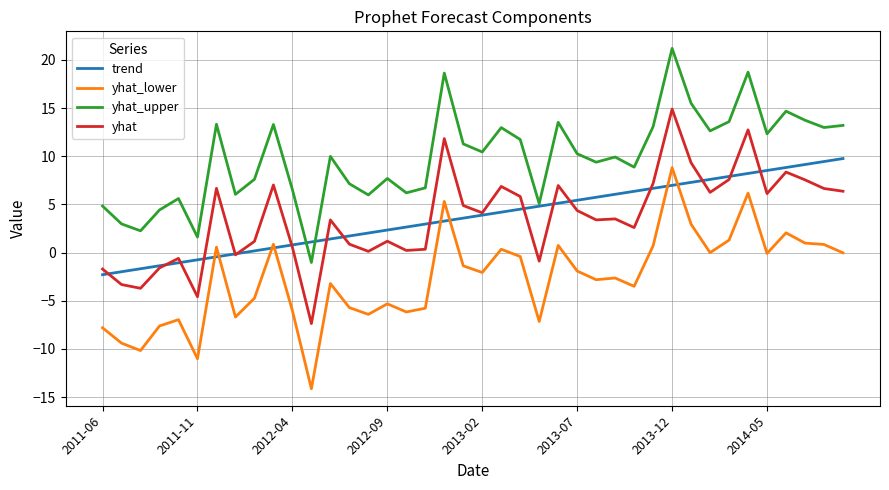

True or false: yhat_lower and yhat_upper cross at least once.

False